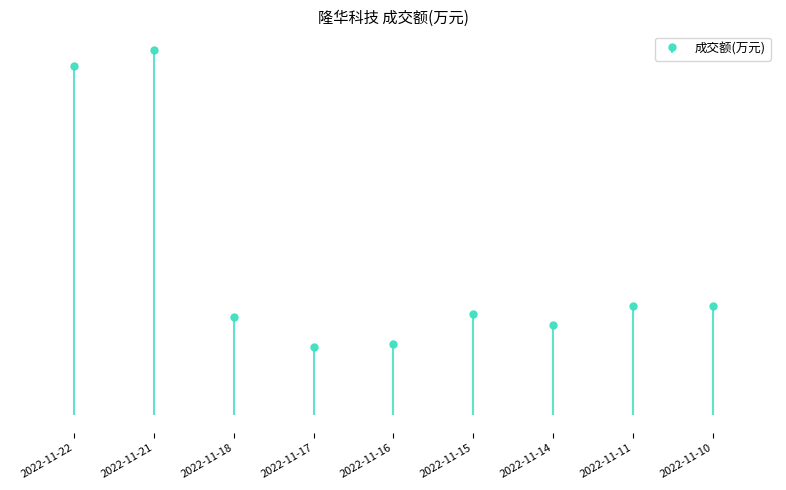

What is the value of the 1st bar from the left?

51578